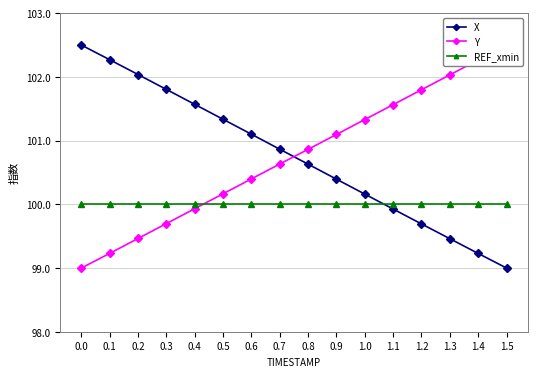

Is it true that Y equals 100.9 at 0.8?

True